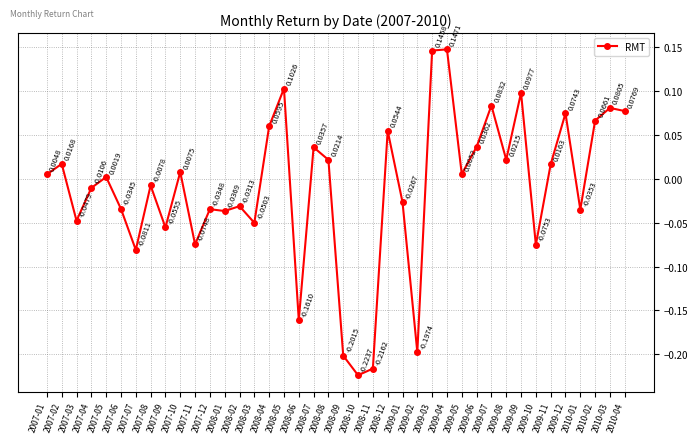

At which category does the data reach its first local valley?

2007-03